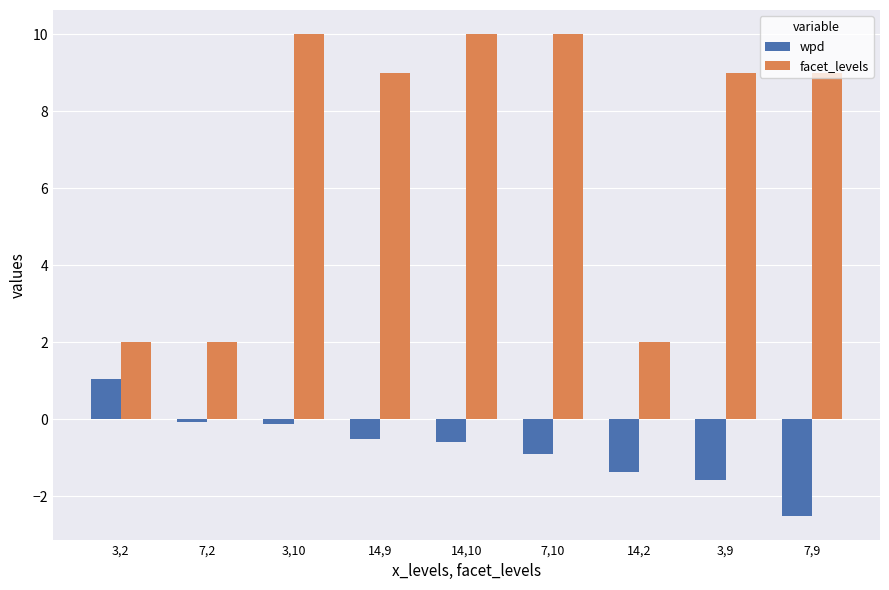

At which category does the chart reach its minimum across all series?

7,9